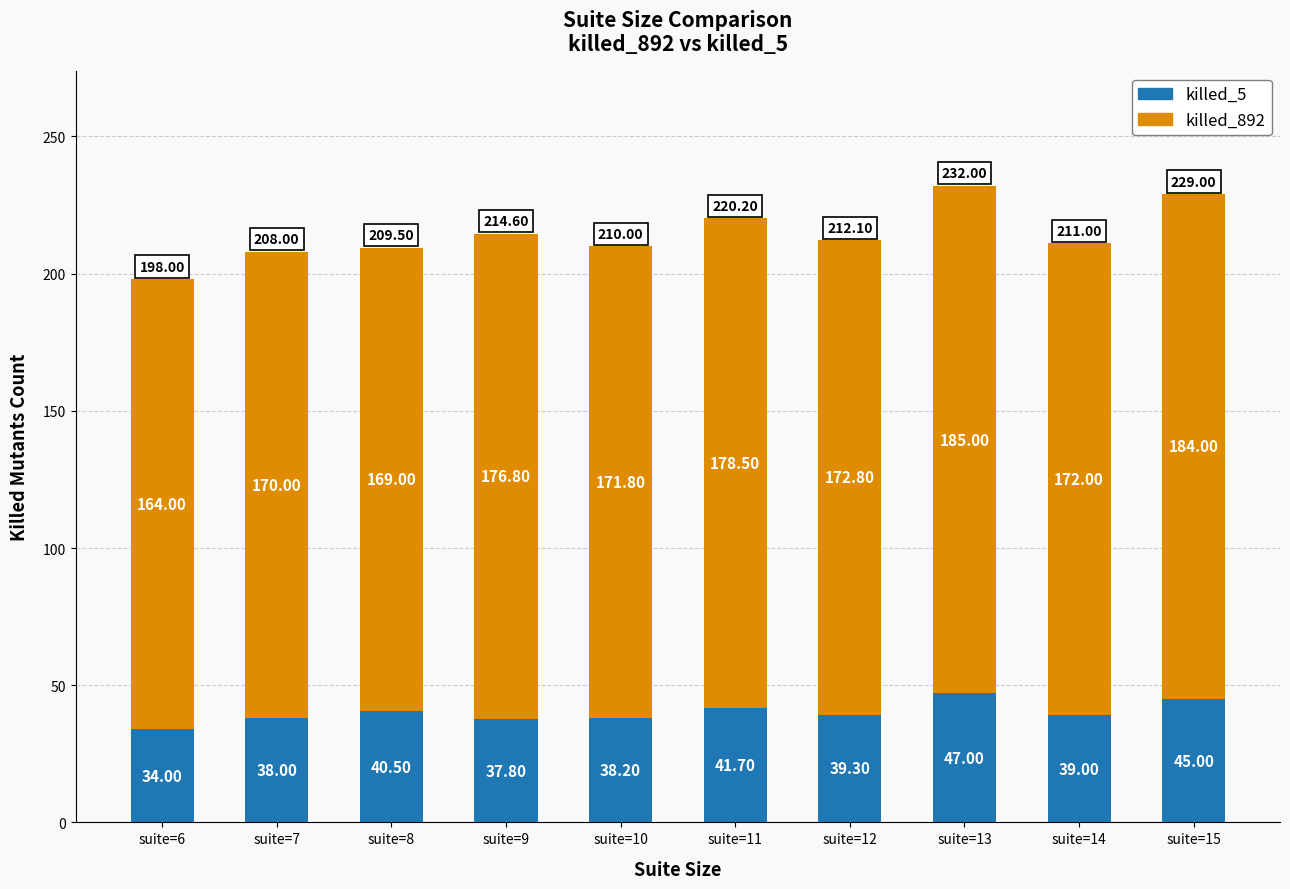

At which category is the sum across all series the highest?

suite=13